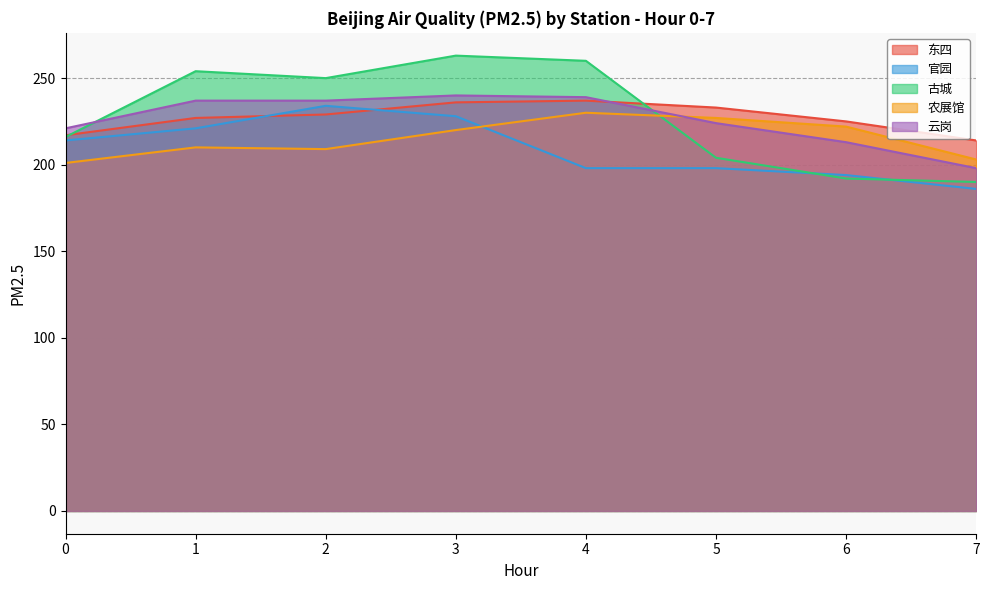

The 东四 series shows 329 at 0. True or false?

False